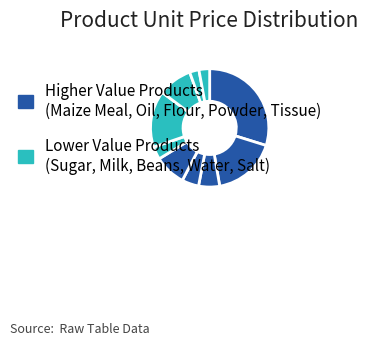

How many segments does this pie chart have?

10